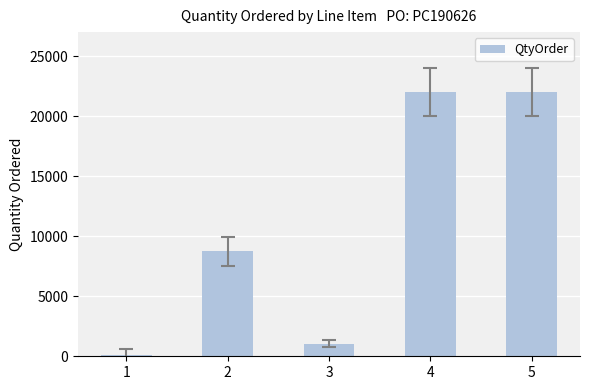

Between 4 and 3, which is larger?

4